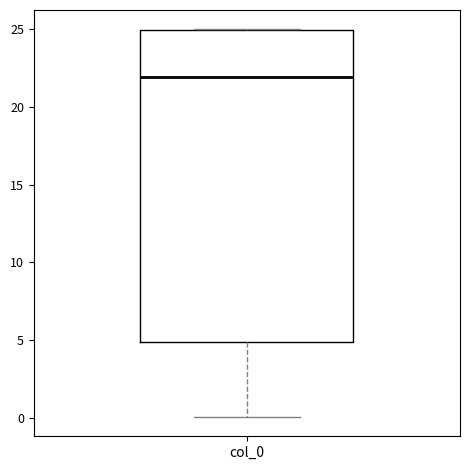

Transcribe this box plot: give where the median line is, the range the box spans, and where the two whiskers end, as read against the y-axis. The values are not printed on the chart, so give them approximately, as read against the axis.

median 22, box 5 to 25, whiskers 0 to 25